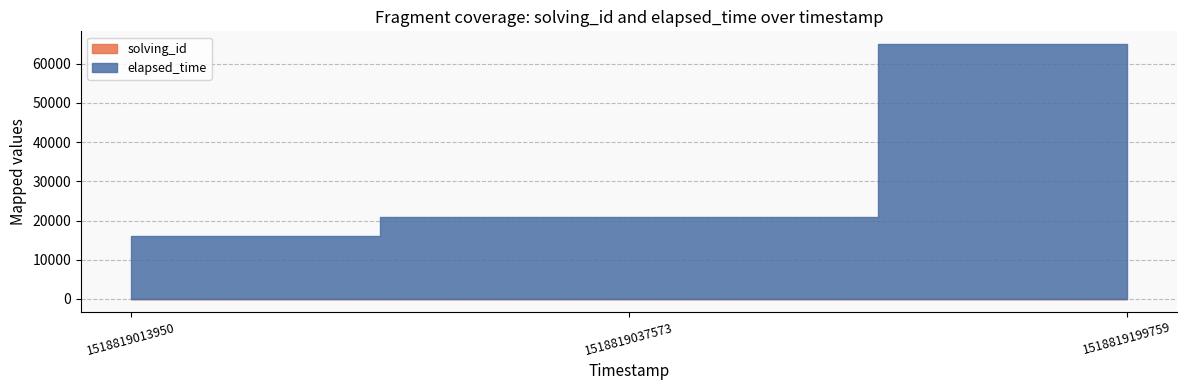

At how many categories does at least one series exceed 4400?

3